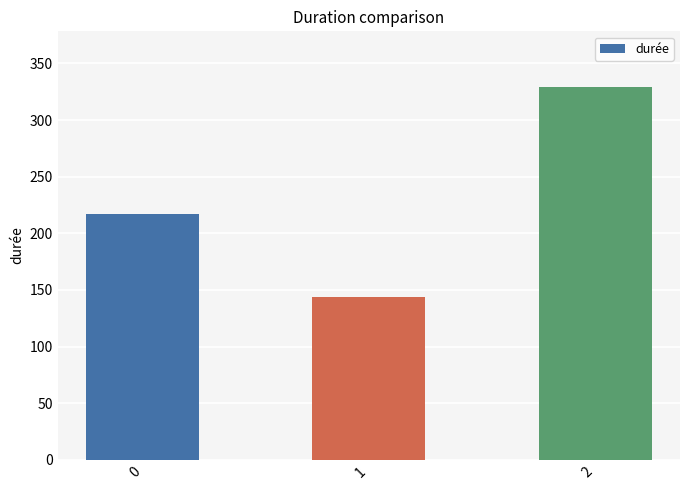

Reading left to right, what are all the values shown in this chart?

217	144	329